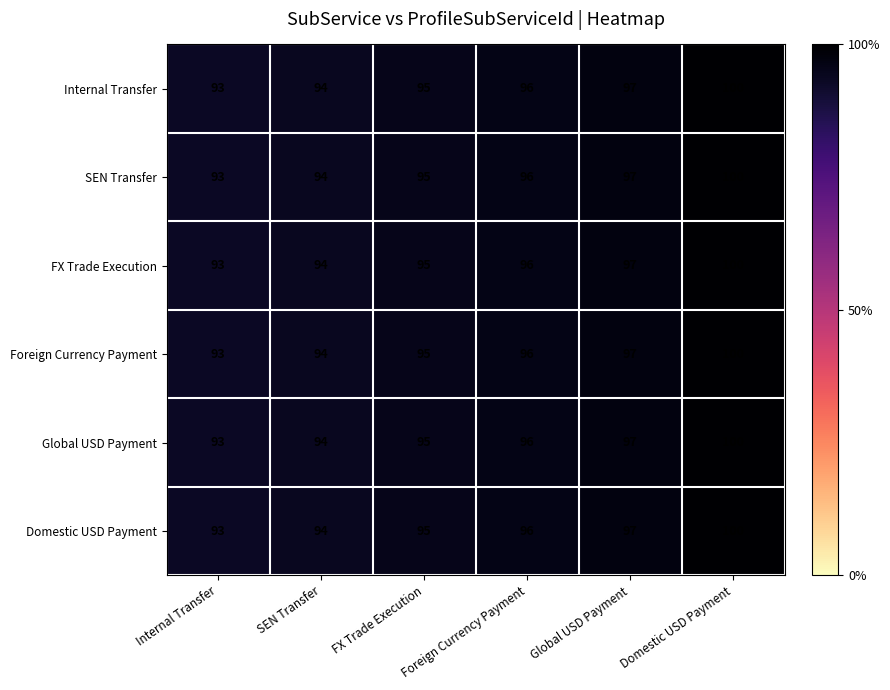

What is the maximum value shown in the chart?

100